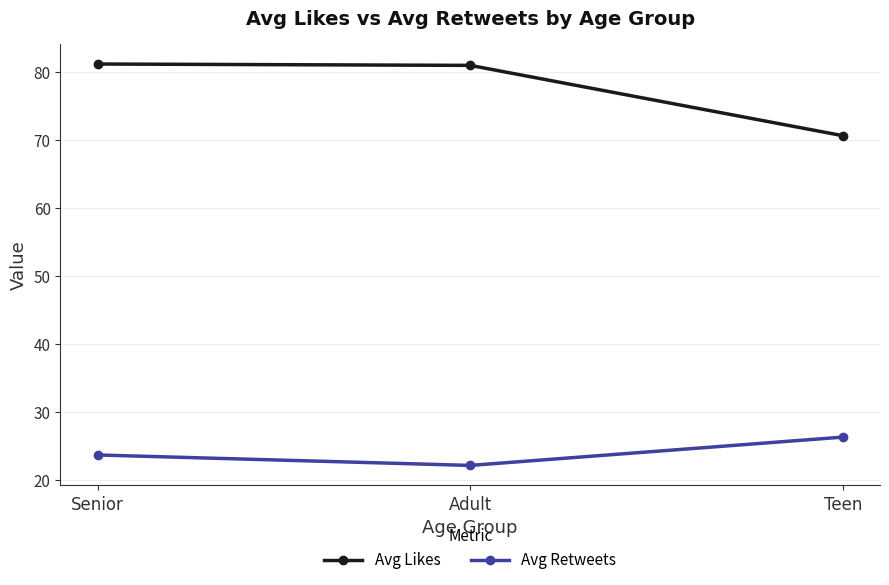

Rank the series by their maximum value, from highest to lowest.

Avg Likes, Avg Retweets